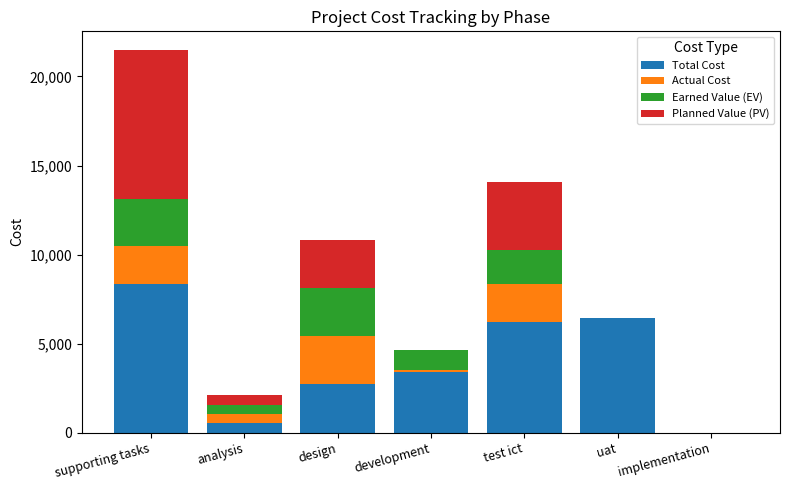

At which category is the sum across all series the highest?

supporting tasks